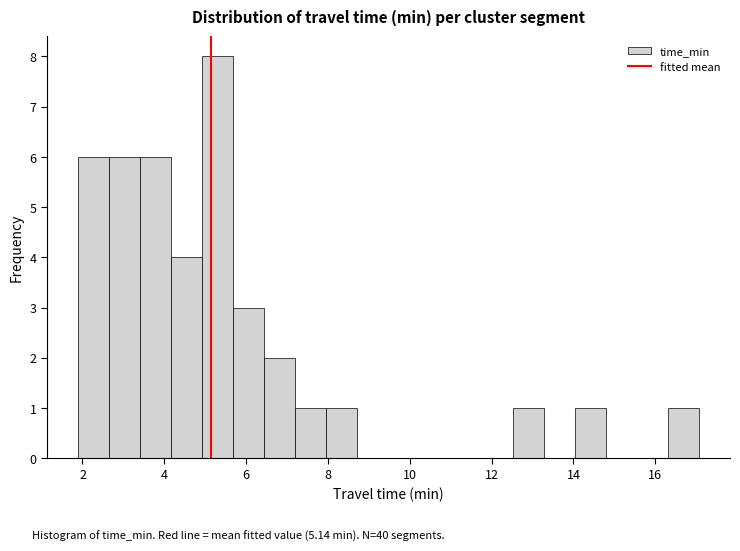

Around what value on the x-axis is the tallest bar? Give the approximate position of its centre, as read against the axis.

5.4